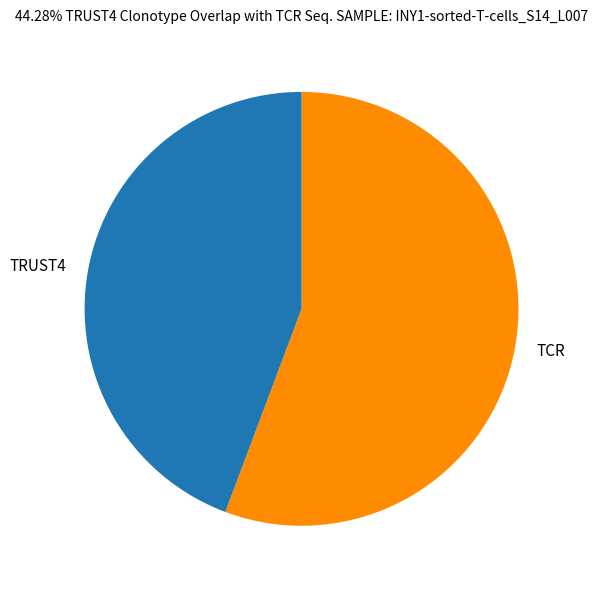

Approximately how many times larger is the value at TRUST4 compared to TCR?

0.8